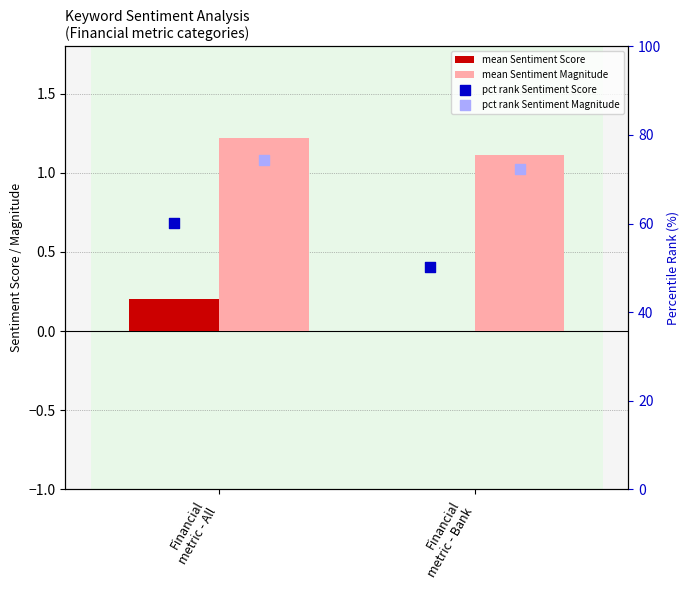

What are all the series names shown in the legend?

mean Sentiment Score, mean Sentiment Magnitude, pct rank Sentiment Score, pct rank Sentiment Magnitude